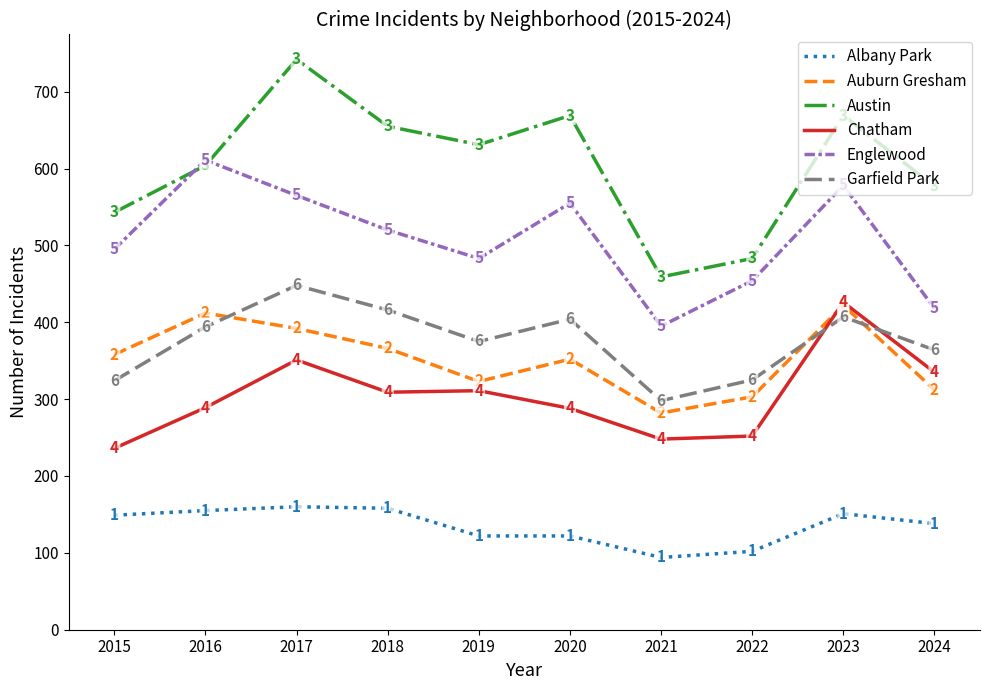

Reading right to left, extract all data points from this chart.

Albany Park: 138	151	102	94	122	122	158	160	155	149
Auburn Gresham: 312	422	303	282	352	323	366	392	412	358
Austin: 577	669	483	459	669	631	655	742	604	543
Chatham: 335	426	252	248	288	311	309	351	289	236
Englewood: 418	578	454	395	555	483	520	565	611	495
Garfield Park: 364	407	325	298	404	375	416	448	394	324